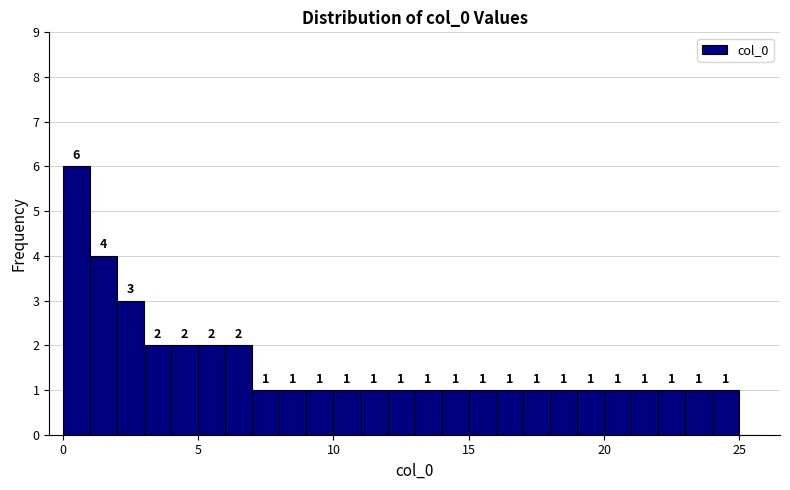

Read against the x-axis, roughly where is the centre of the tallest bar?

0.5